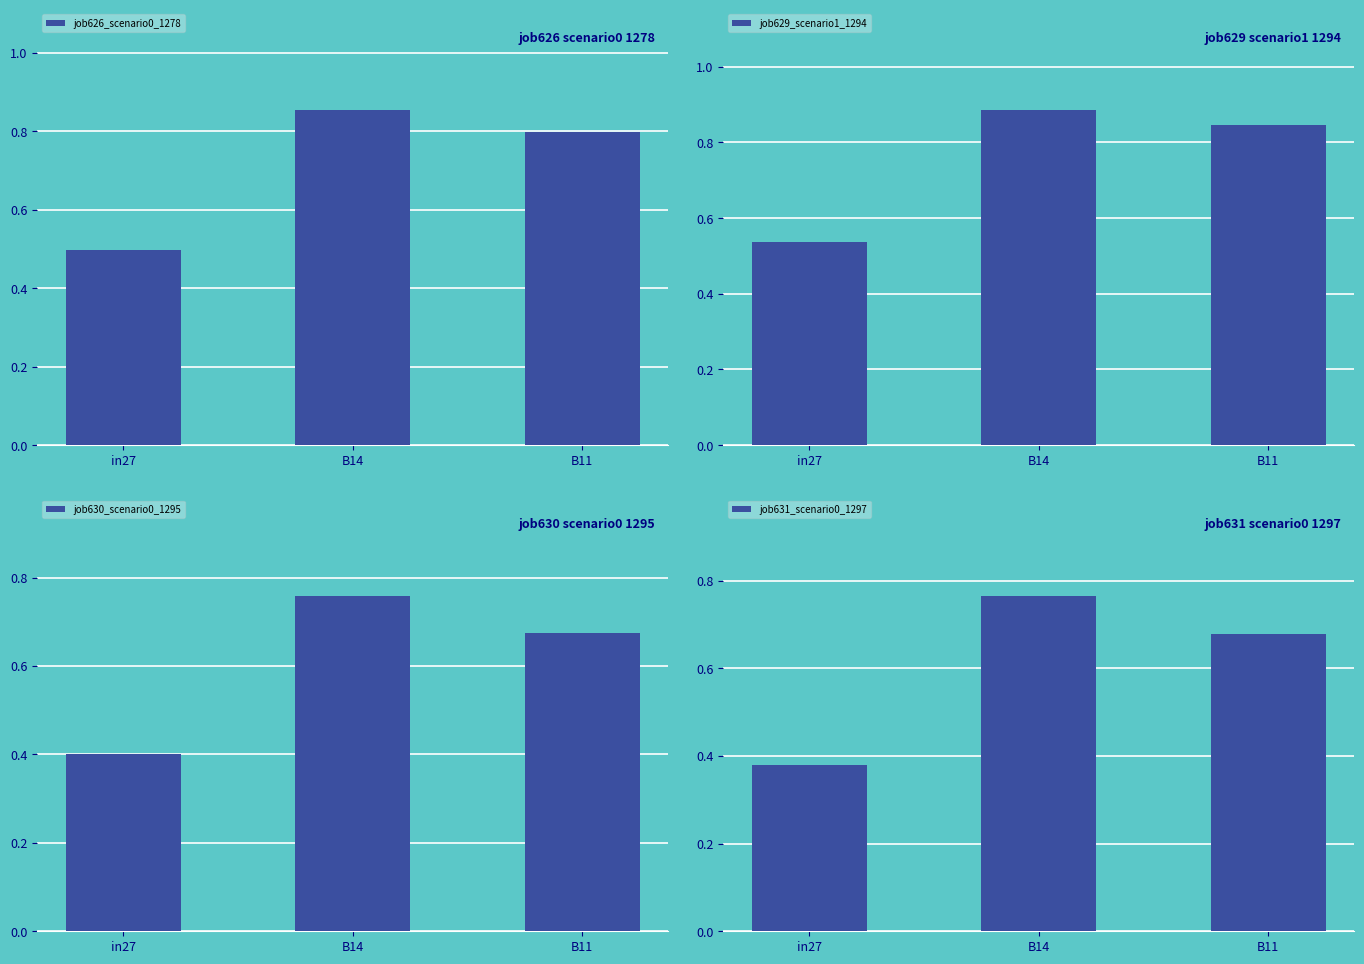

Count the number of categories in the chart.

3